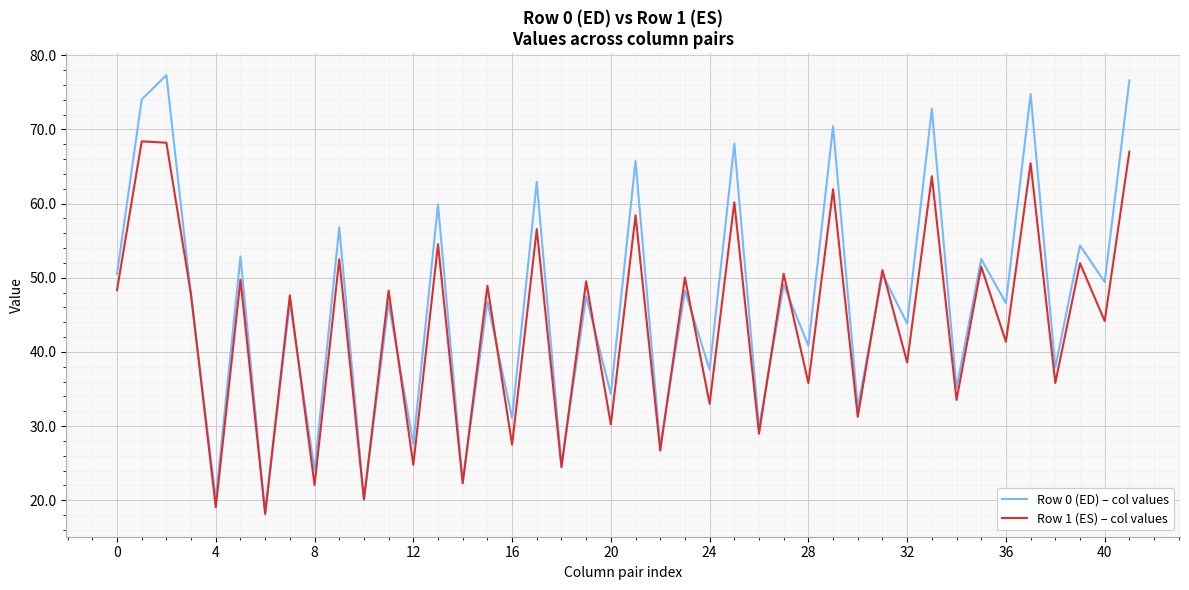

List the series in order of their peak value, lowest first.

Row 1 (ES) – col values, Row 0 (ED) – col values